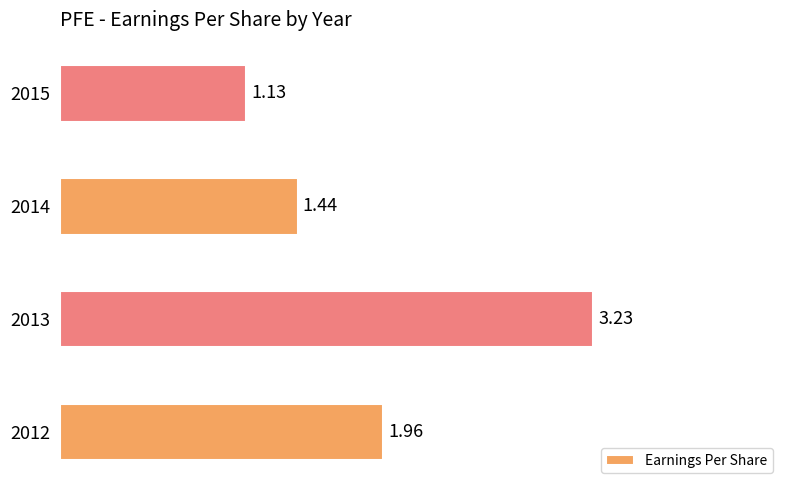

Are the bars horizontal?

Yes